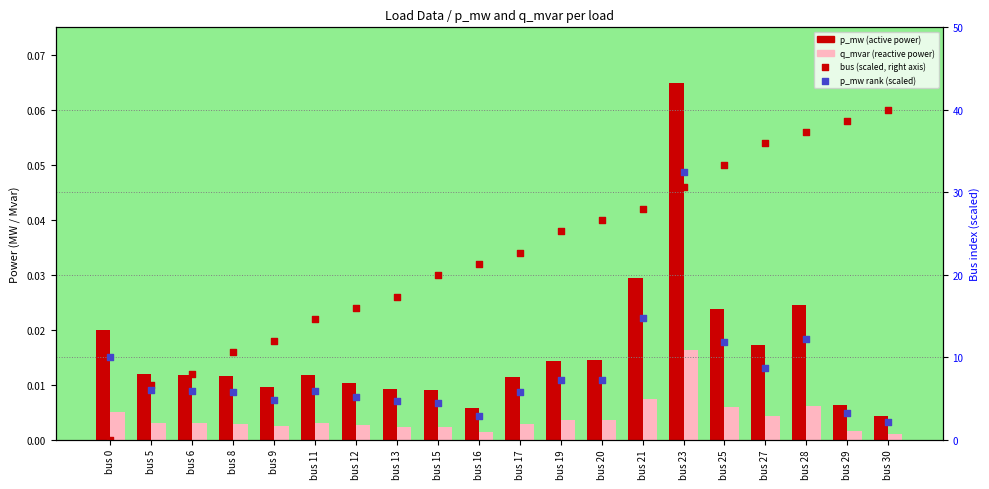

Is the value of q_mvar (reactive power) at bus 19 greater than the value of bus (scaled, right axis) at bus 13?

No